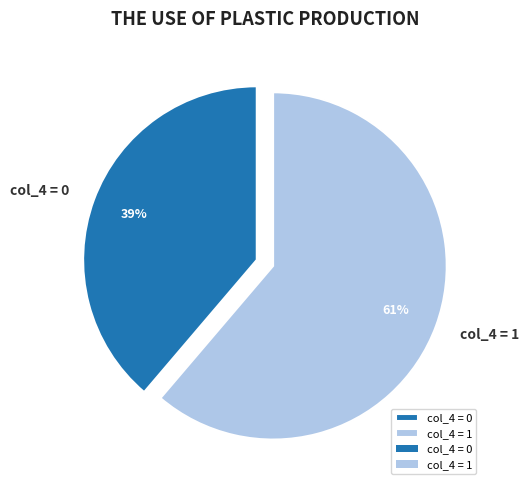

How many slices are in this pie chart?

2